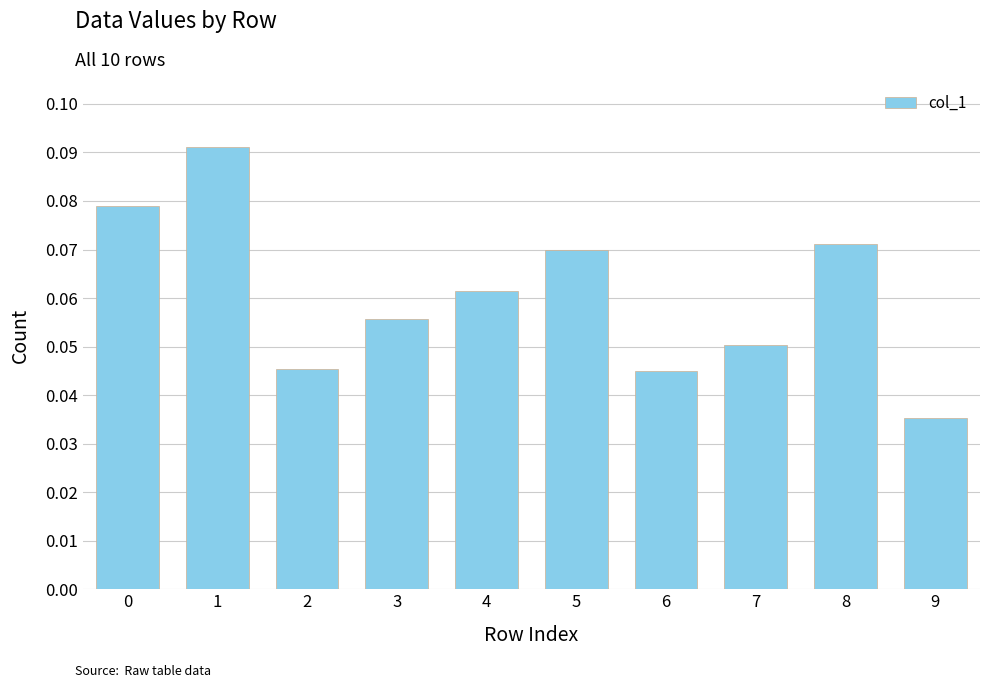

What is the sum of all values?

0.6